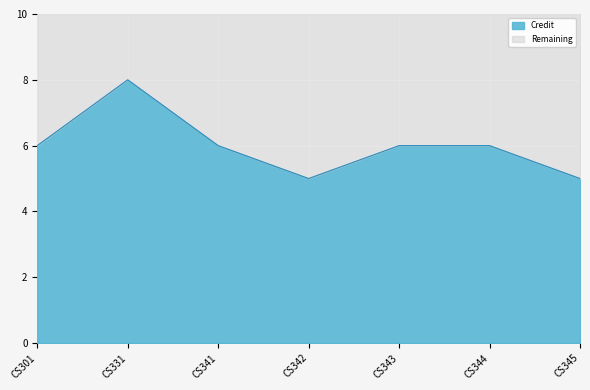

Approximately how many times larger is the value at CS343 compared to CS345?

1.2